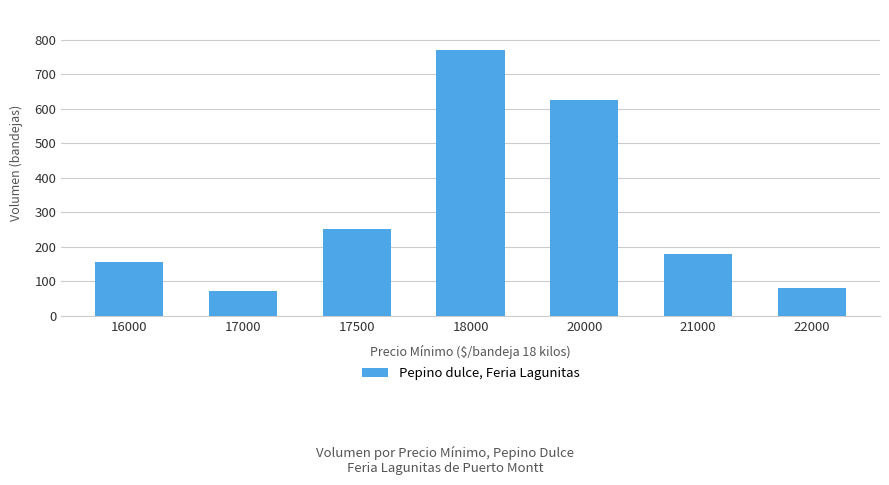

Count the number of categories in the chart.

7